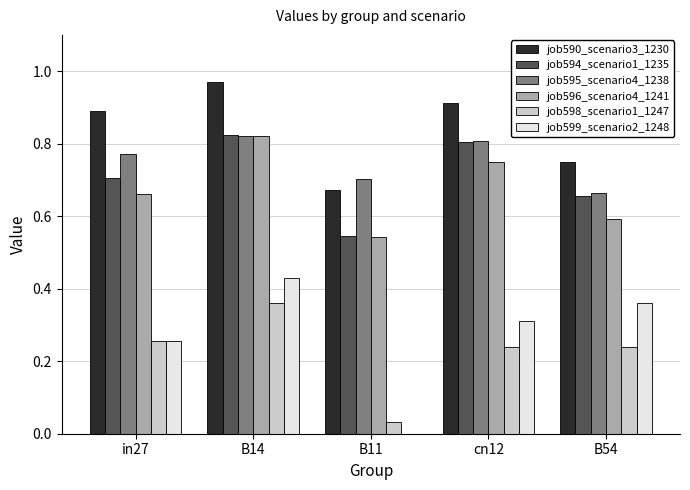

The value of job599_scenario2_1248 at cn12 is 0.3. True or false?

True